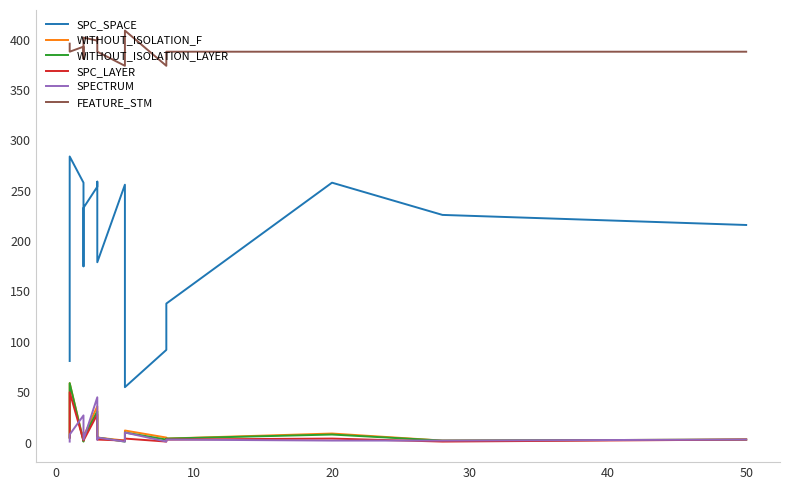

Does the chart display data point markers on the line(s)?

No